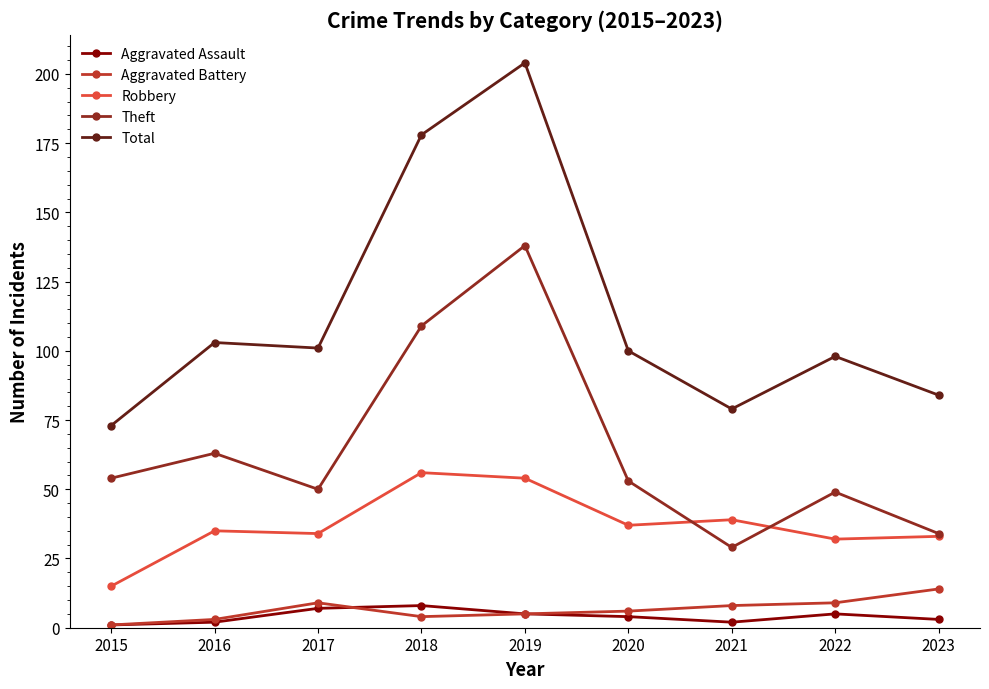

Reading left to right, list all the values displayed in this chart.

Aggravated Assault: 2015=1	2016=2	2017=7	2018=8	2019=5	2020=4	2021=2	2022=5	2023=3
Aggravated Battery: 2015=1	2016=3	2017=9	2018=4	2019=5	2020=6	2021=8	2022=9	2023=14
Robbery: 2015=15	2016=35	2017=34	2018=56	2019=54	2020=37	2021=39	2022=32	2023=33
Theft: 2015=54	2016=63	2017=50	2018=109	2019=138	2020=53	2021=29	2022=49	2023=34
Total: 2015=73	2016=103	2017=101	2018=178	2019=204	2020=100	2021=79	2022=98	2023=84